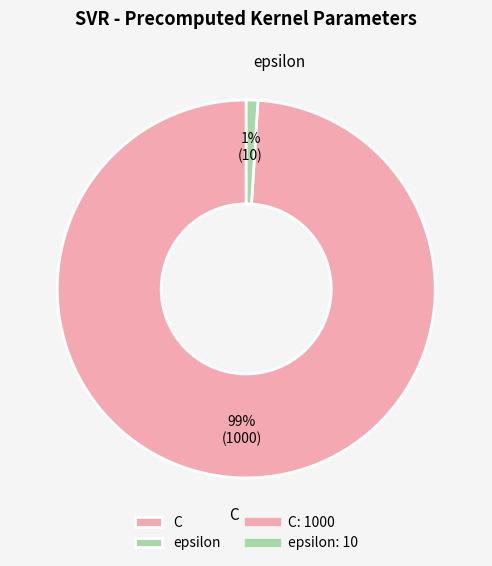

How many segments does this pie chart have?

2